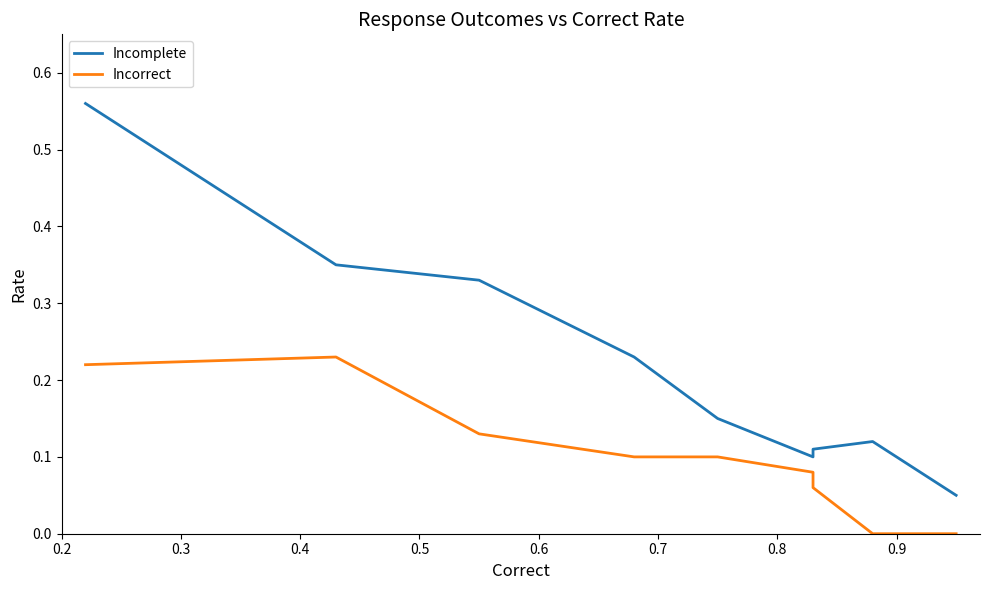

What are all the series names shown in the legend?

Incomplete, Incorrect